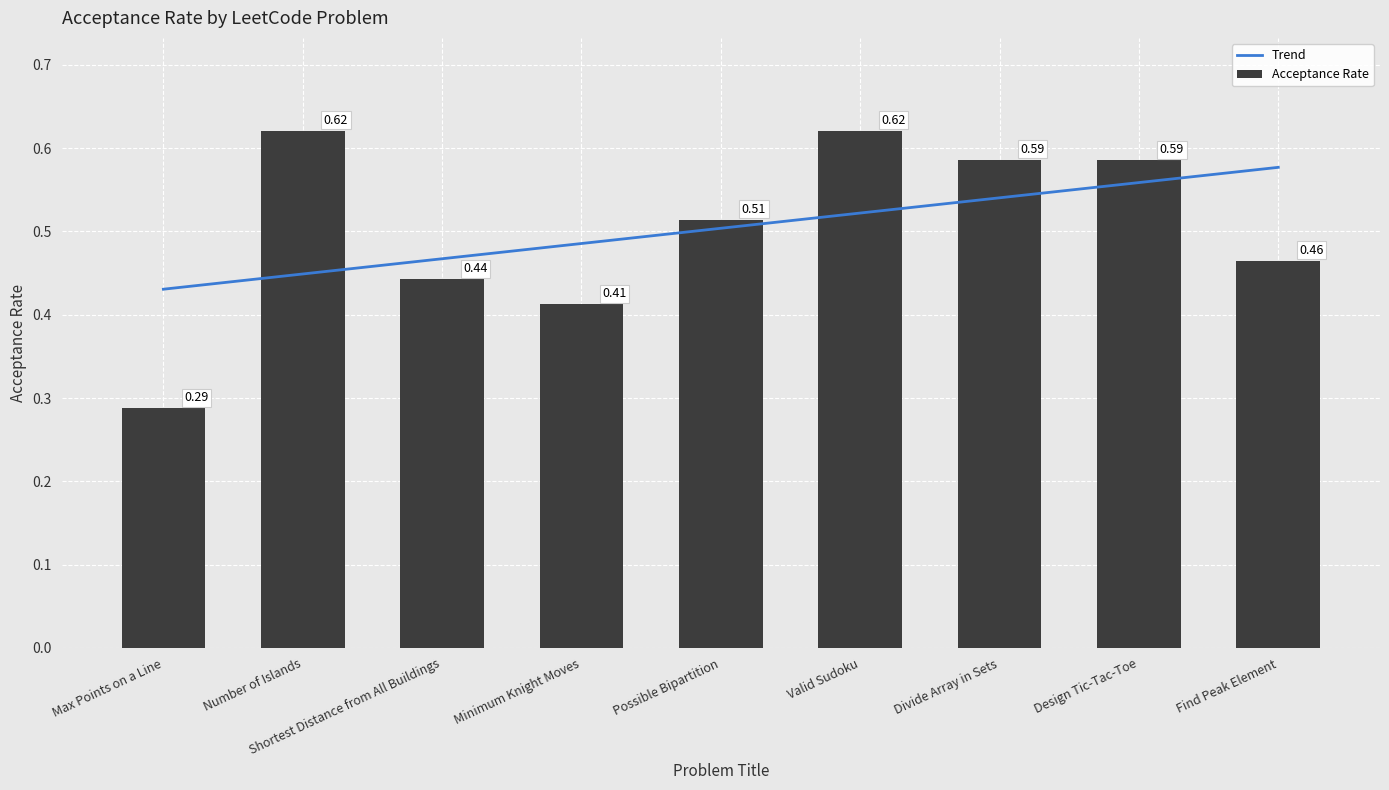

Are the bars horizontal?

No